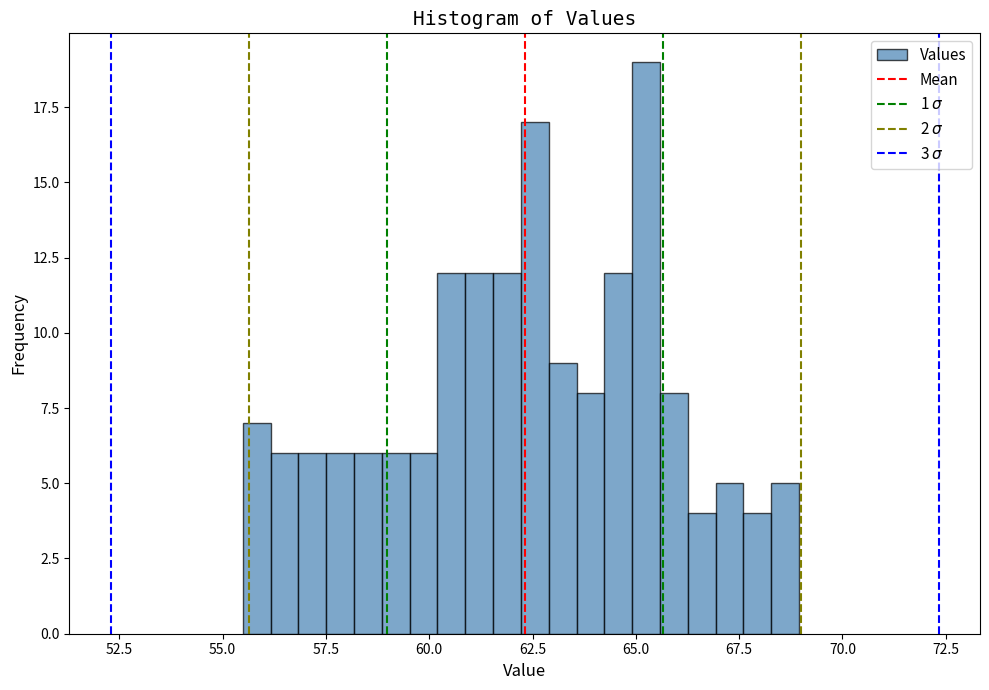

Read against the x-axis, roughly where is the centre of the tallest bar?

65.0